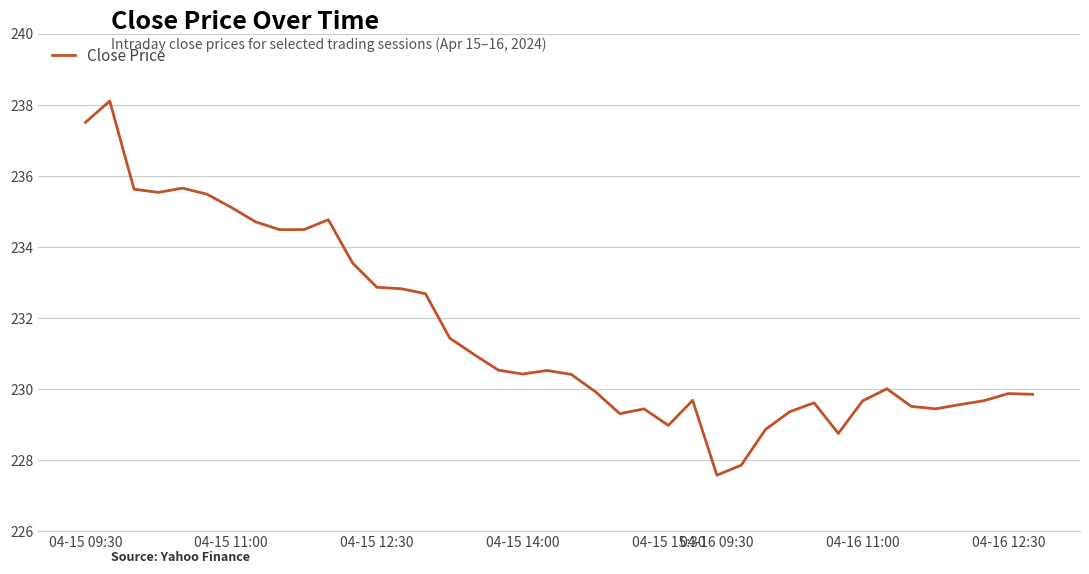

What is the smallest value displayed?

227.6